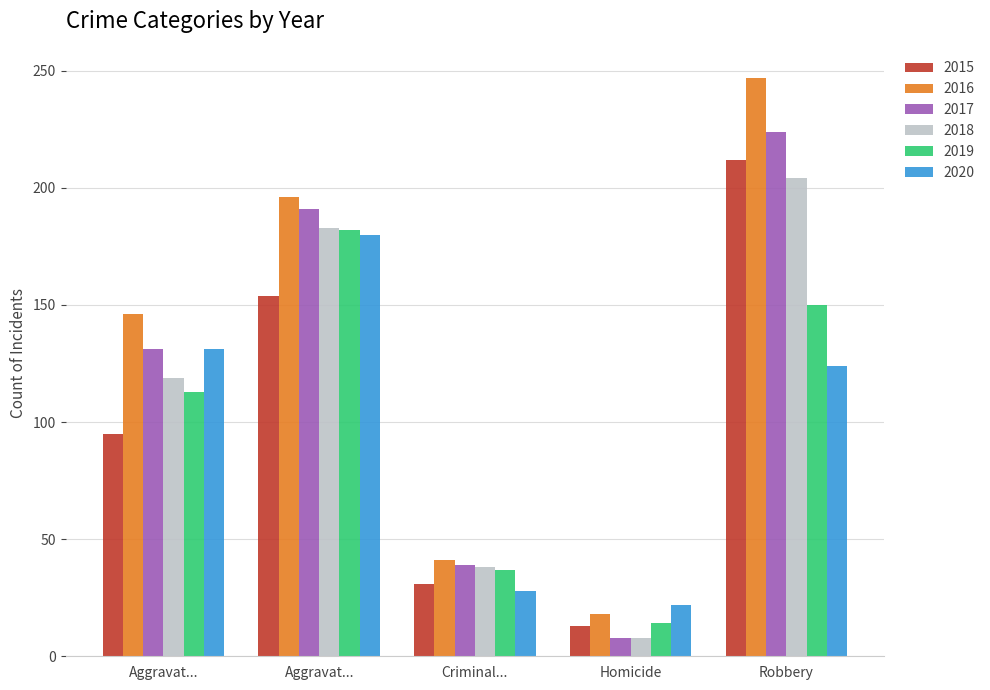

What are all the series names shown in the legend?

2015, 2016, 2017, 2018, 2019, 2020